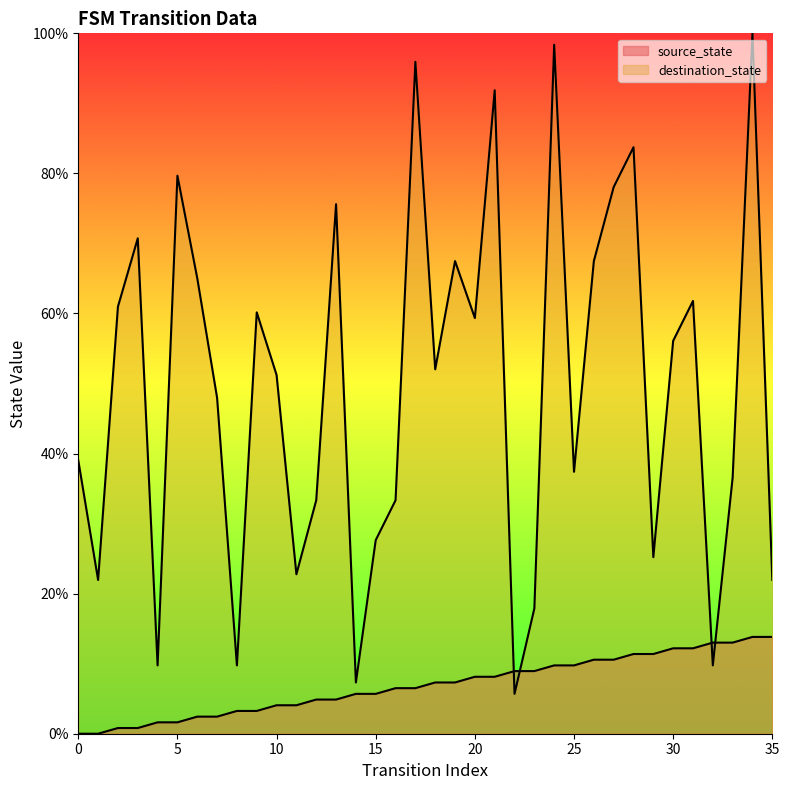

Does the chart display data point markers on the line(s)?

No